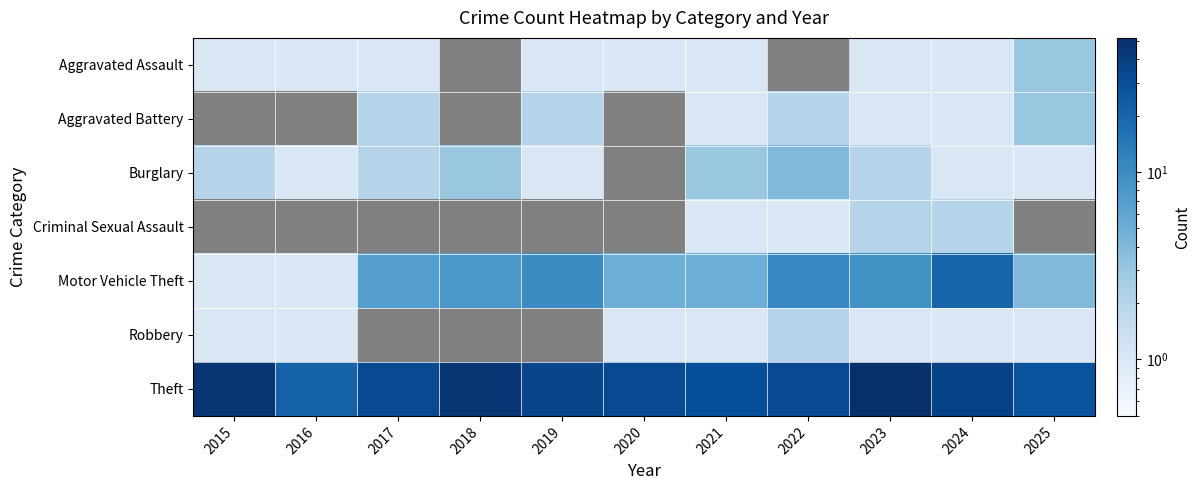

List the series in order of their peak value, highest first.

Aggravated Battery, Criminal Sexual Assault, Theft, Motor Vehicle Theft, Burglary, Aggravated Assault, Robbery